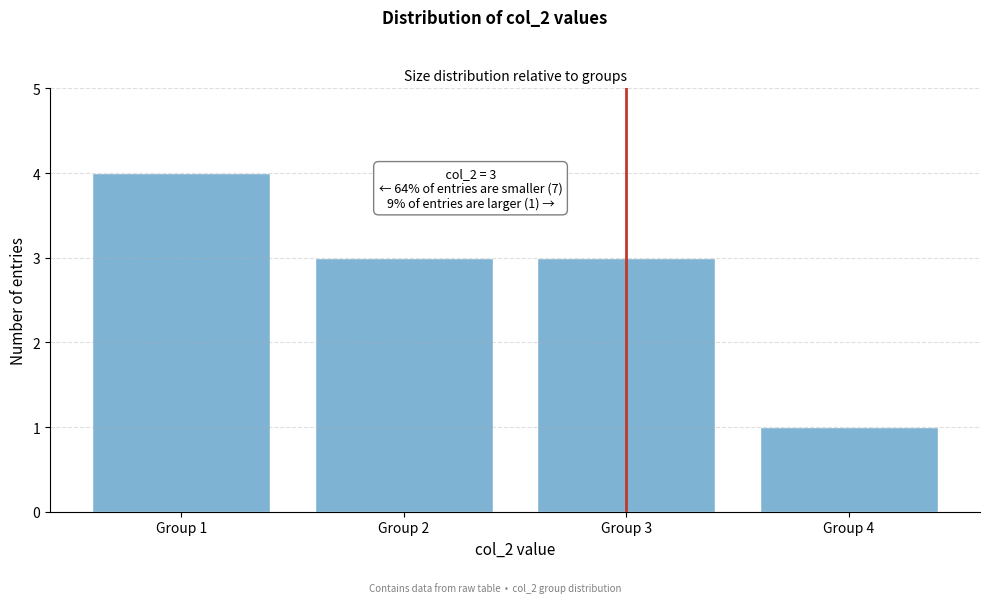

Which range on the x-axis has the tallest bar?

0.5 to 1.5